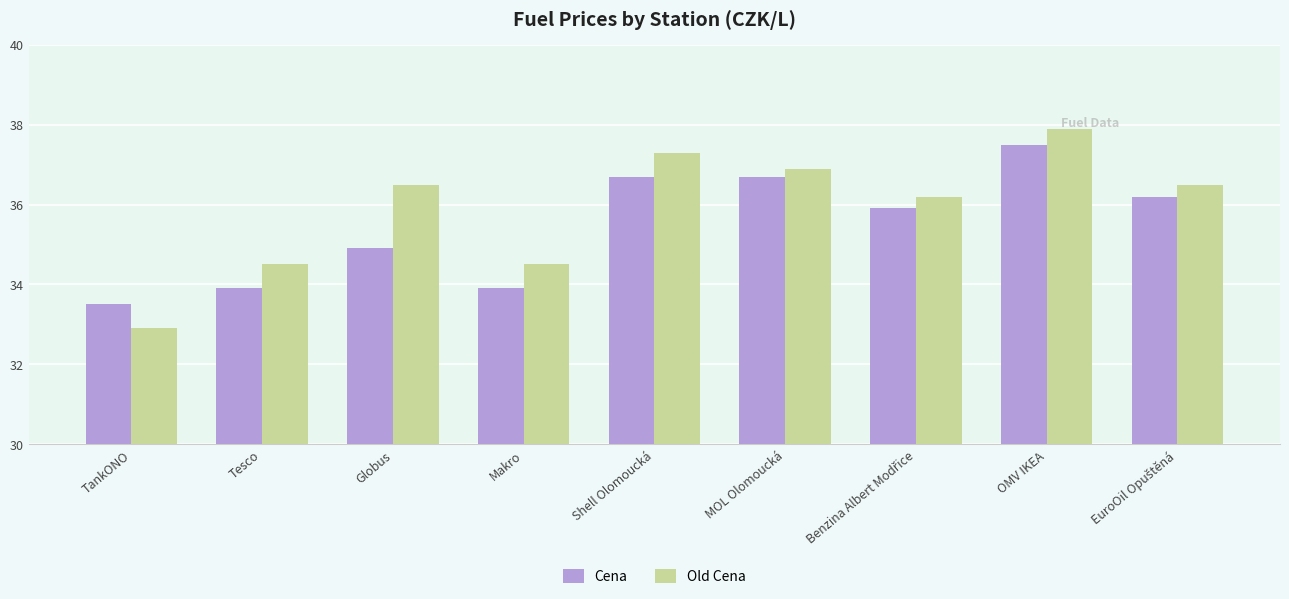

What is the maximum value for Old Cena?

37.9